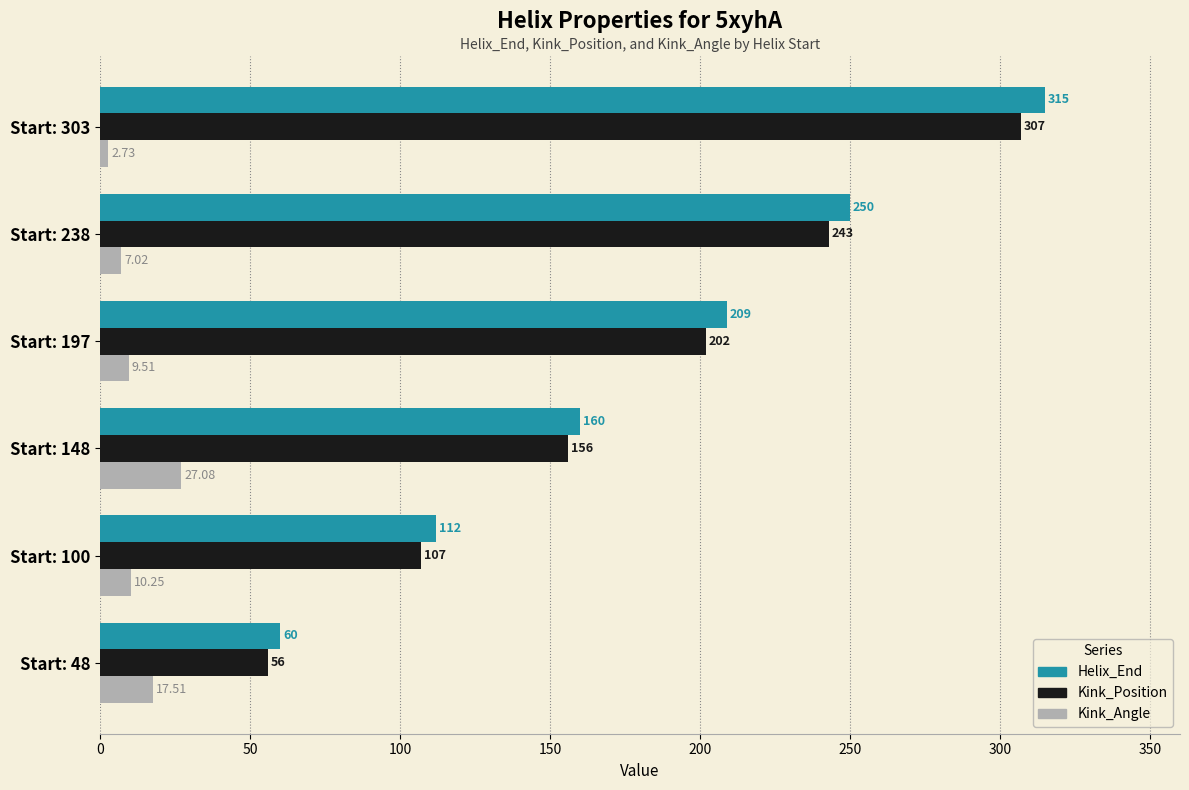

What are all the series names shown in the legend?

Helix_End, Kink_Position, Kink_Angle